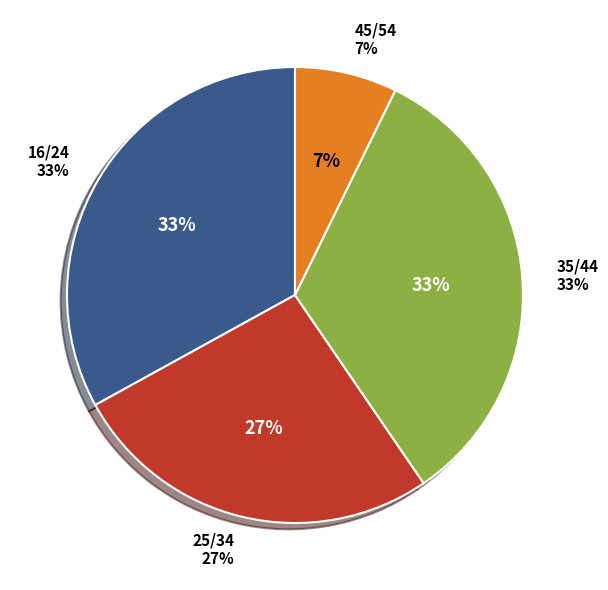

What percentage is the 16/24 slice, to the nearest percent?

33%